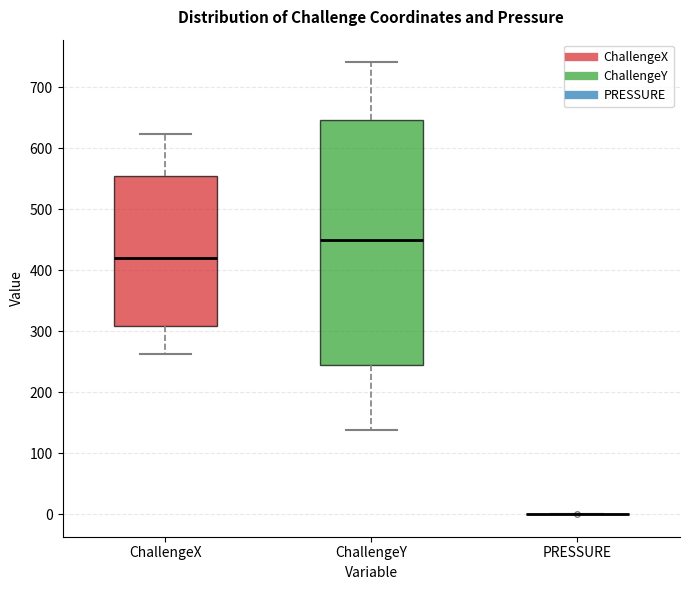

Reading left to right, read every box against the y-axis: the position of its median line, the range the box covers, and the ends of its whiskers. The values are not printed on the chart, so give them approximately, as read against the axis.

ChallengeX: median 420, box 310 to 550, whiskers 260 to 620
ChallengeY: median 450, box 250 to 650, whiskers 140 to 740
PRESSURE: box collapsed to a line at 0, whiskers 0 to 0